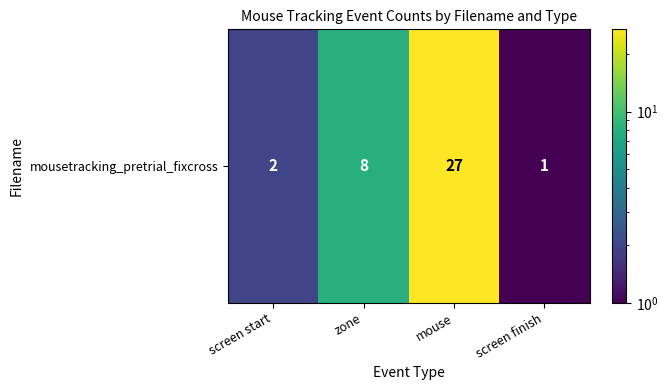

Reading left to right, extract all data points from this chart.

screen start=2	zone=8	mouse=27	screen finish=1